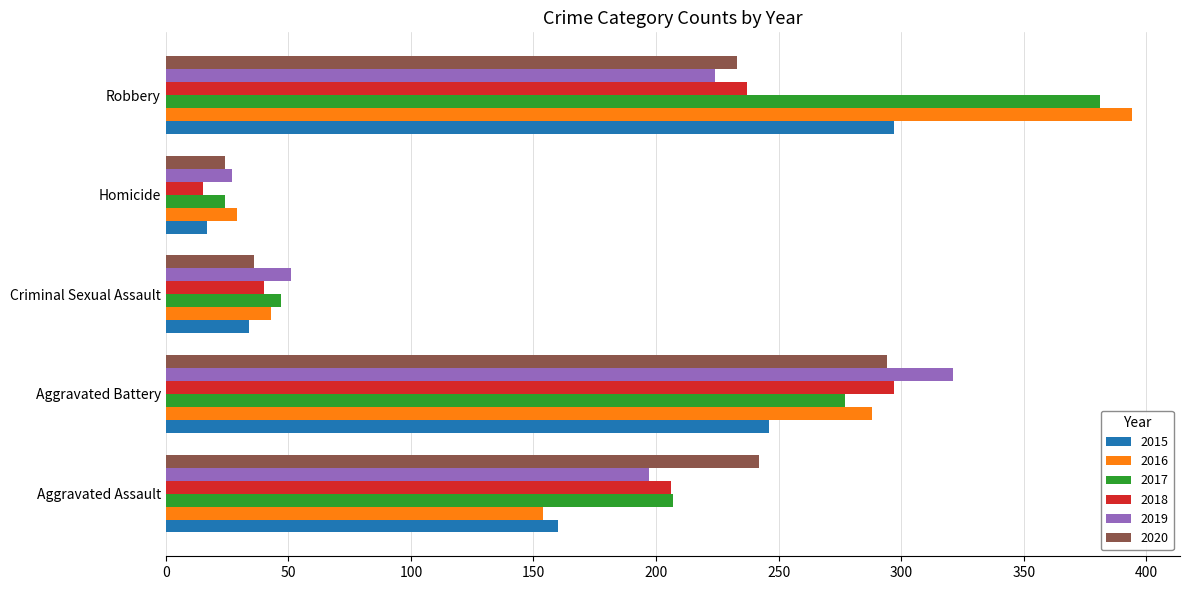

True or false: 2020 has a value of 36 at Criminal Sexual Assault.

True